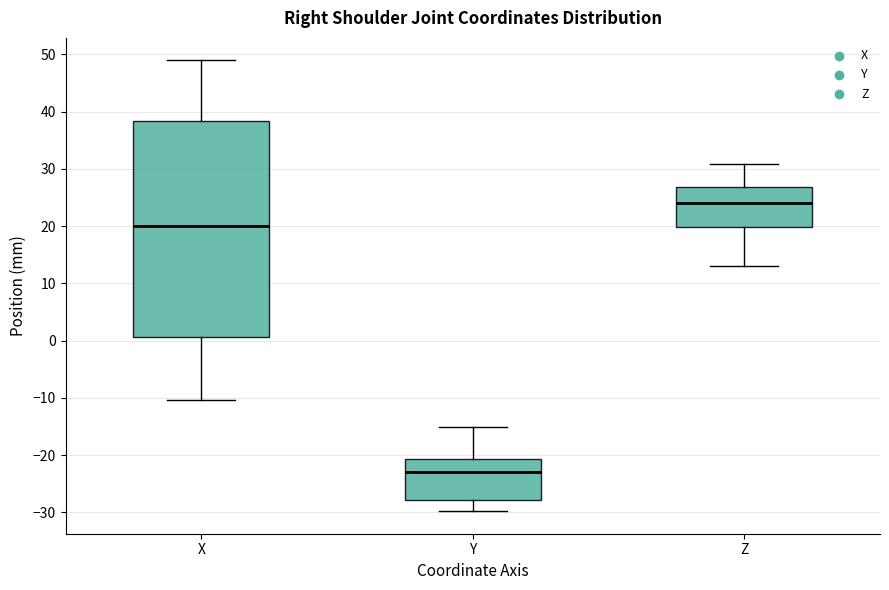

Reading left to right, transcribe this box plot: for each box, give where its median line is, the range the box spans, and where its two whiskers end, as read against the y-axis. The values are not printed on the chart, so give them approximately, as read against the axis.

X: median 20, box 1 to 38, whiskers -10 to 49
Y: median -23, box -28 to -21, whiskers -30 to -15
Z: median 24, box 20 to 27, whiskers 13 to 31